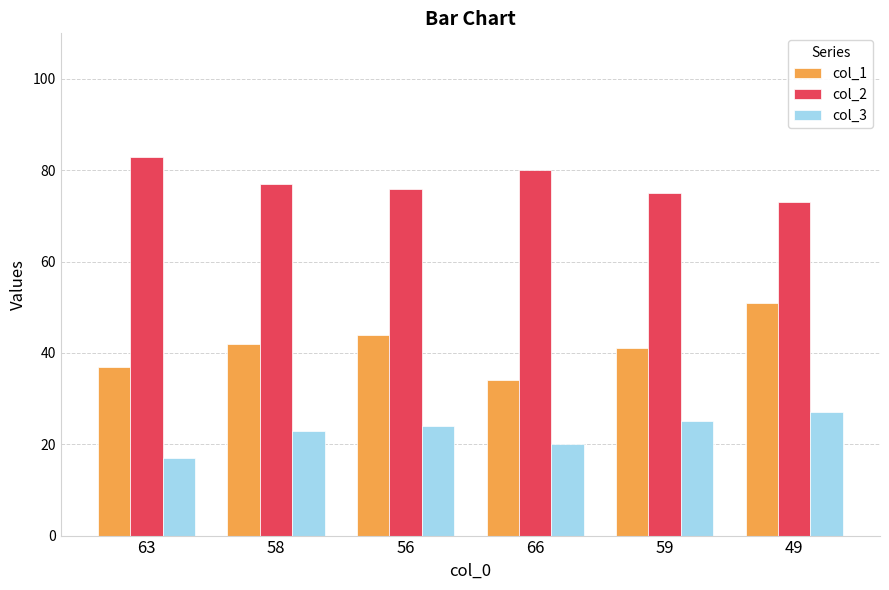

Reading left to right, what are all the values shown in this chart?

col_1: 63=37	58=42	56=44	66=34	59=41	49=51
col_2: 63=83	58=77	56=76	66=80	59=75	49=73
col_3: 63=17	58=23	56=24	66=20	59=25	49=27